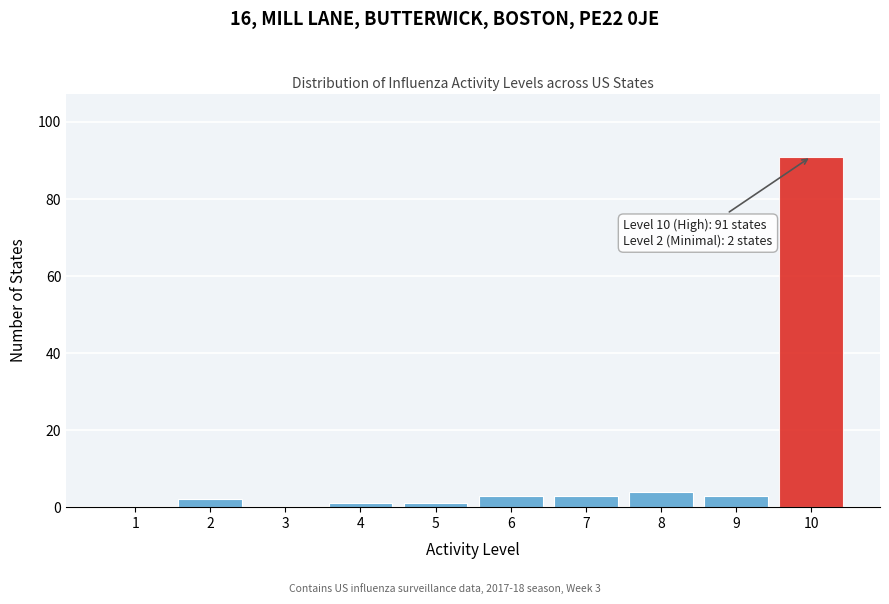

Reading right to left, extract all data points from this chart.

10=91	9=3	8=4	7=3	6=3	5=1	4=1	3=0	2=2	1=0